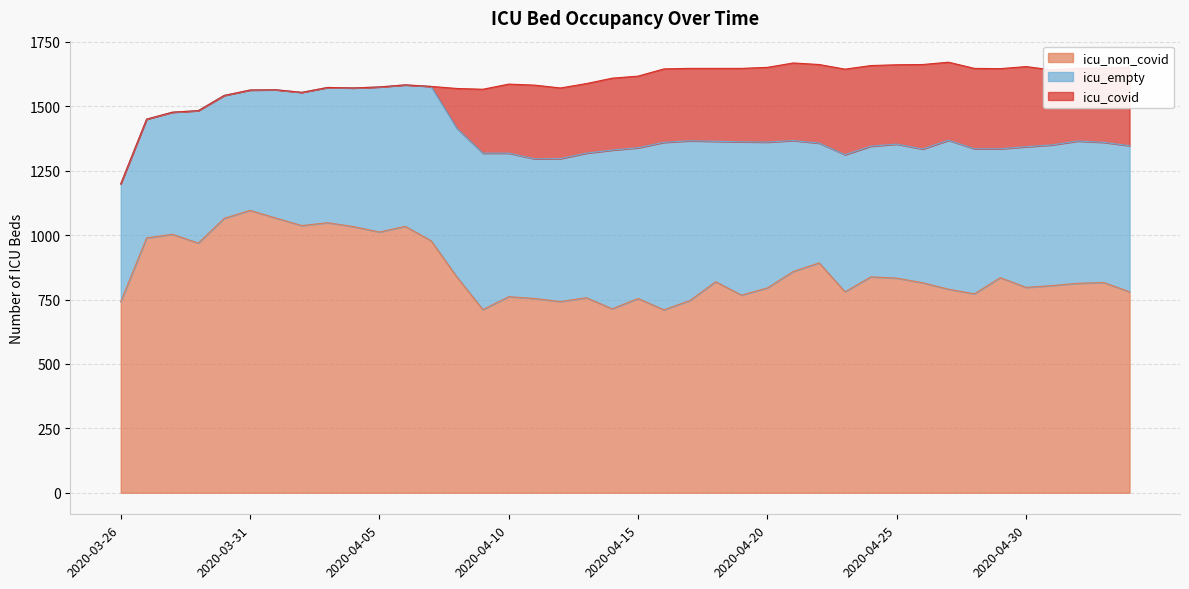

True or false: icu_covid has a value of 495 at 2020-04-28.

False